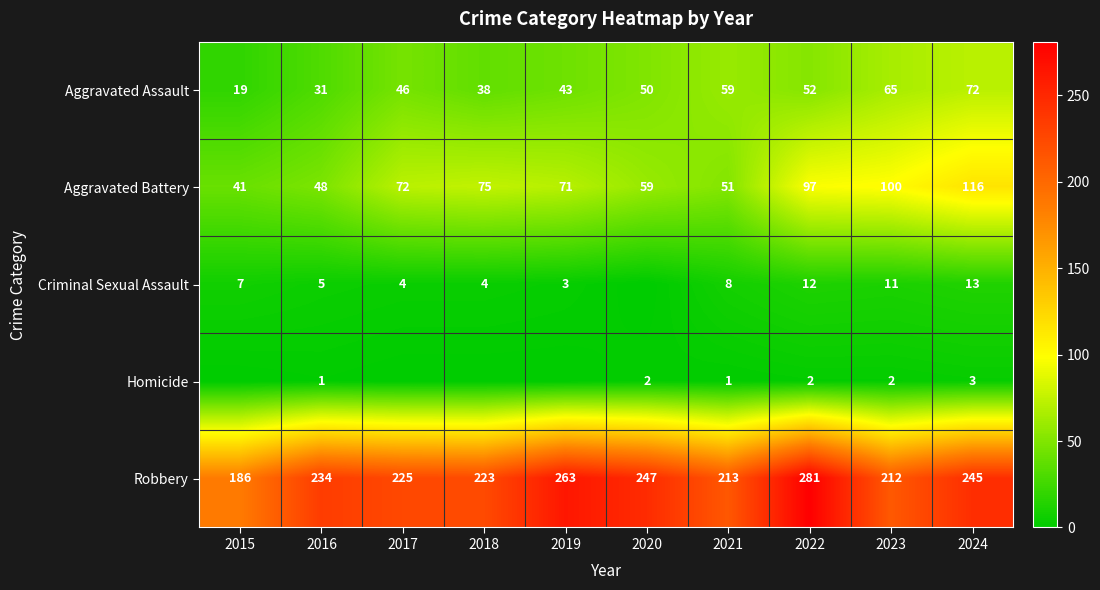

At which label does Robbery reach its minimum?

2015